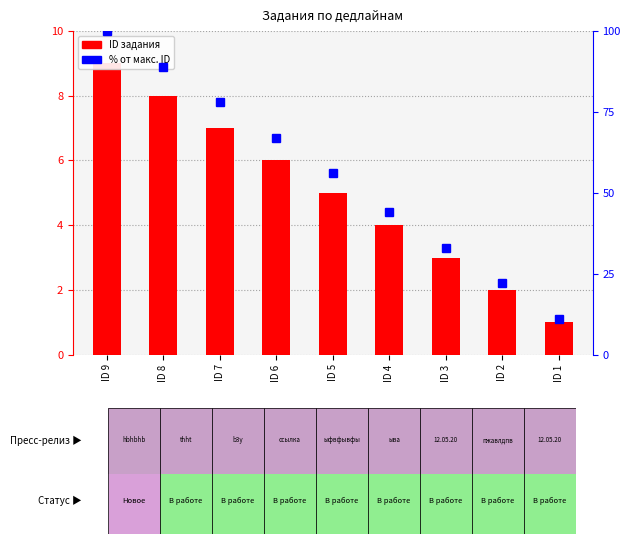

Which label corresponds to the smallest value in the chart?

ID 1